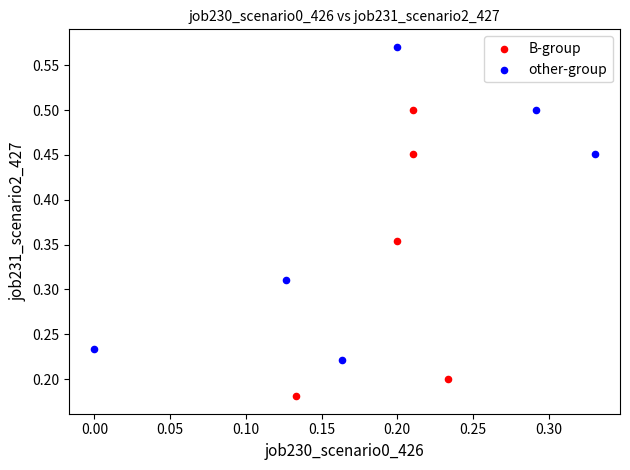

Which series has the largest Y range (max minus min)?

other-group